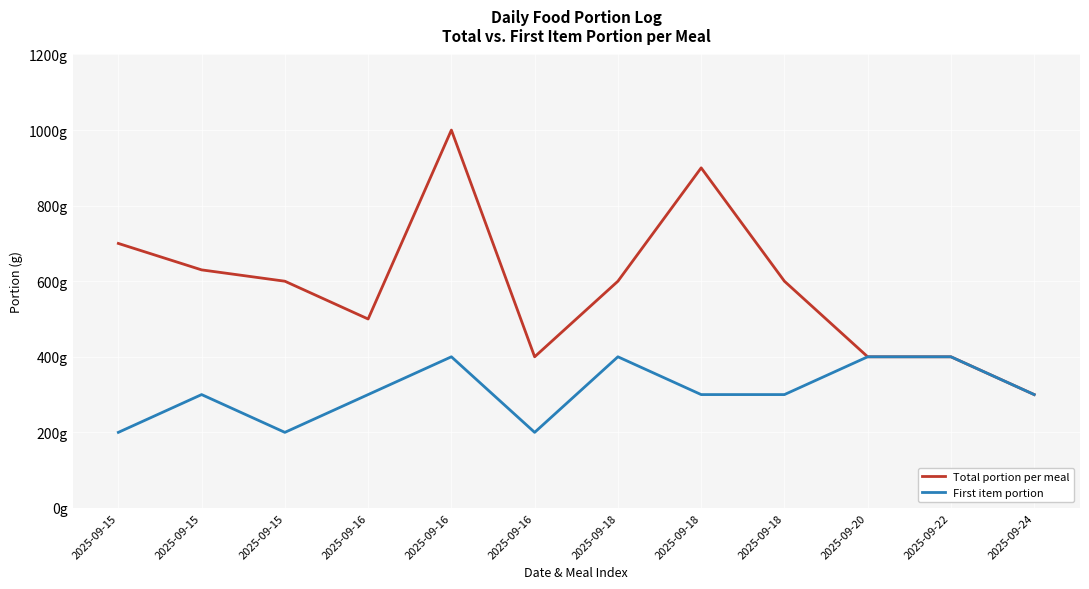

Reading left to right, what are all the values shown in this chart?

Total portion per meal: 700	630	600	500	1000	400	600	900	600	400	400	300
First item portion: 200	300	200	300	400	200	400	300	300	400	400	300